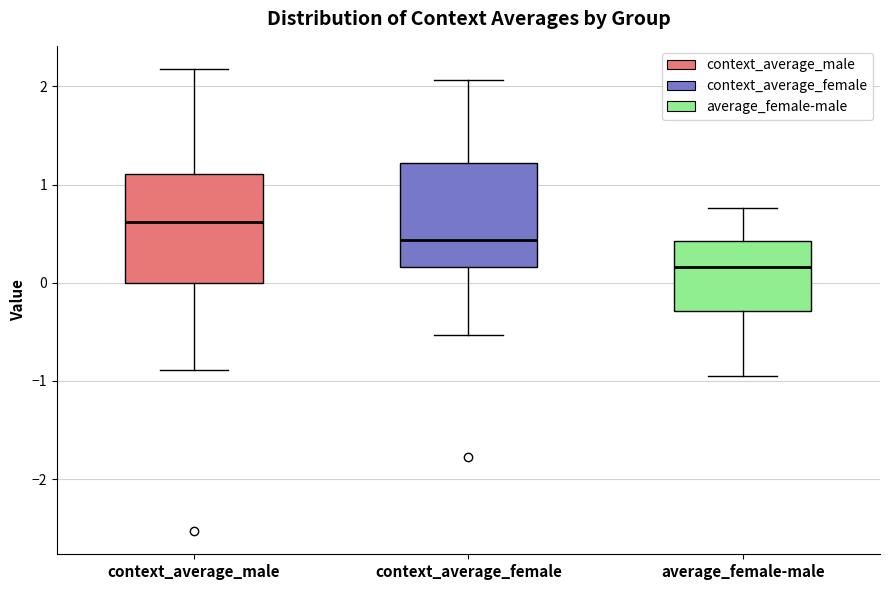

Which box's median line is the lowest?

average_female-male